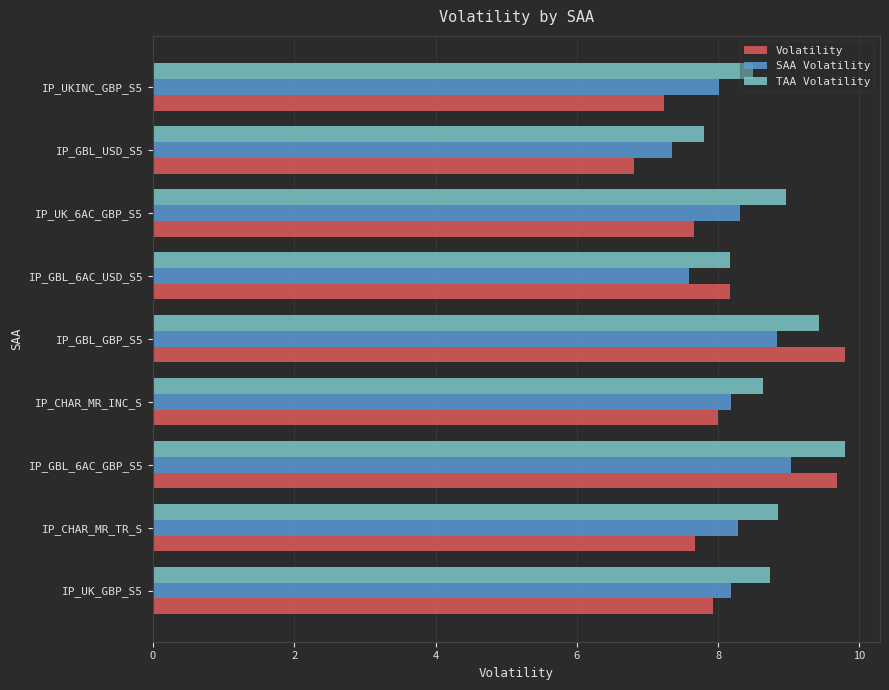

What is the difference between the Volatility values at IP_CHAR_MR_INC_S and IP_GBL_6AC_GBP_S5?

1.7